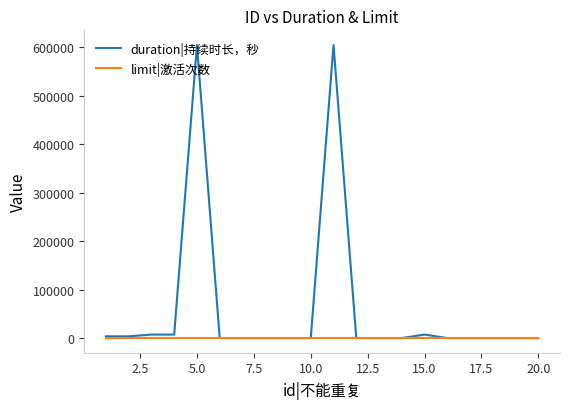

Which series has the largest total across all categories?

duration|持续时长，秒